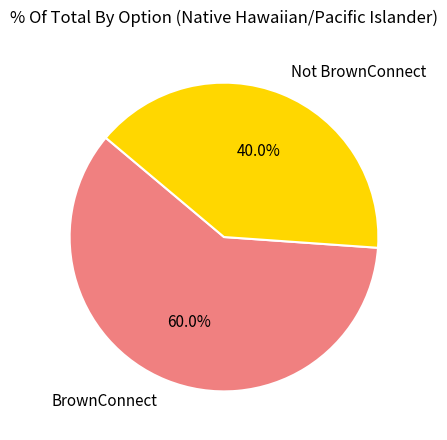

What is the ratio of the value at Not BrownConnect to the value at BrownConnect?

0.7